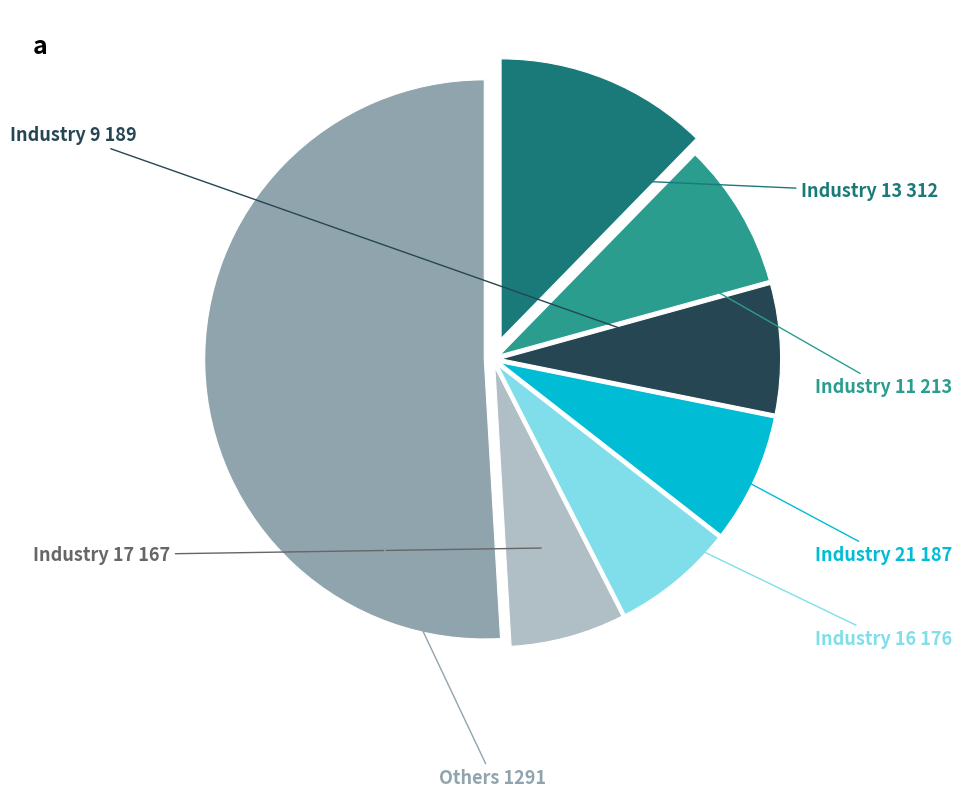

Which slice is the largest?

Others